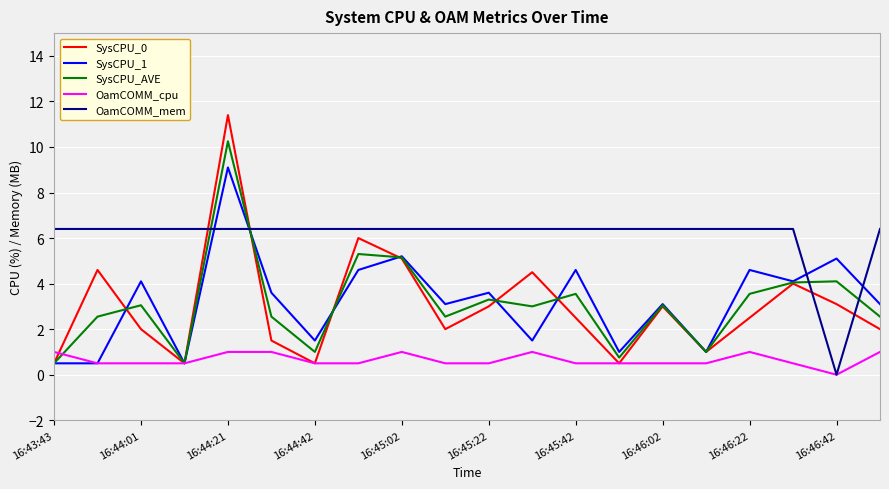

True or false: OamCOMM_mem and SysCPU_1 intersect in this chart.

True